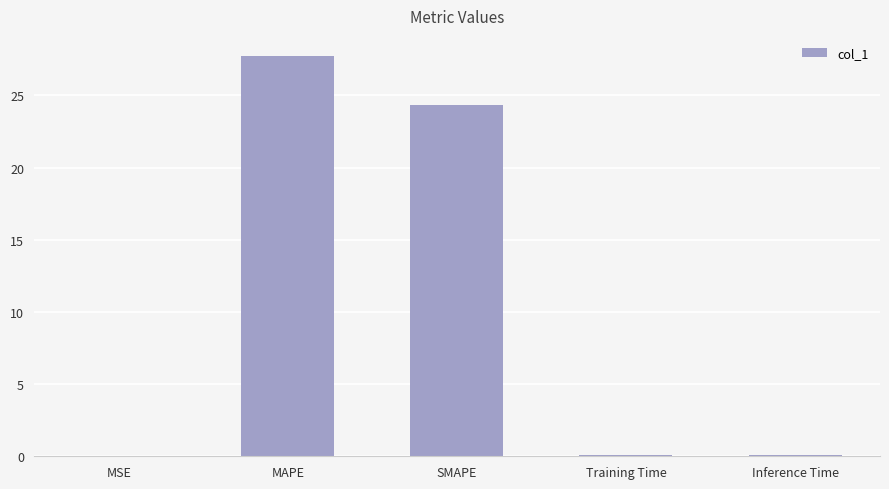

What is the greatest value displayed?

27.7